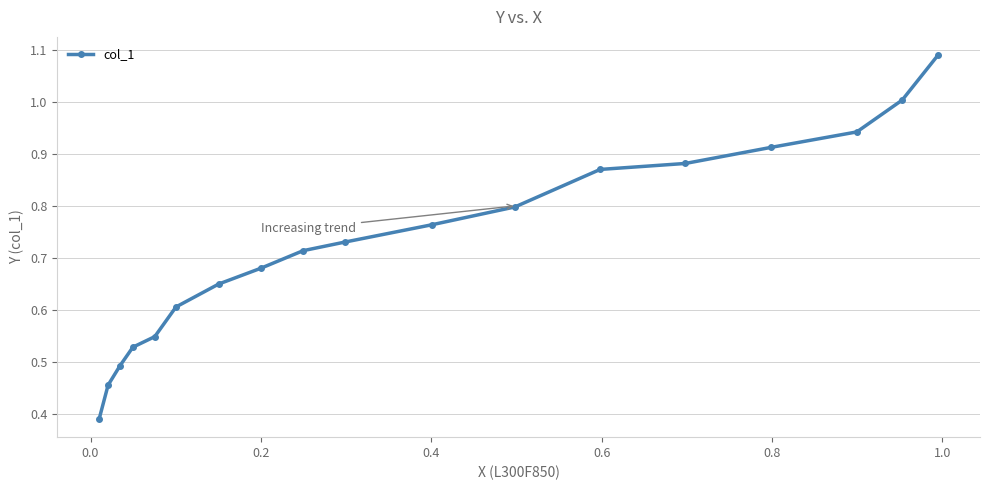

True or false: there are more than 1 points higher than both neighbors.

False